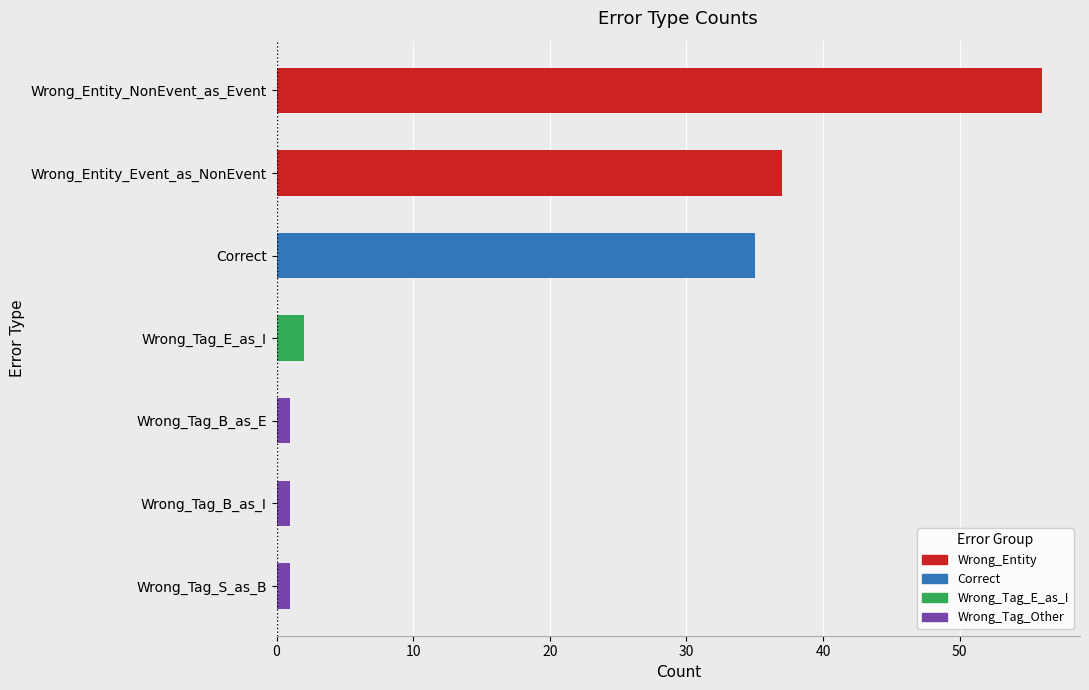

What is the label of the 4th bar from the right?

Wrong_Tag_E_as_I